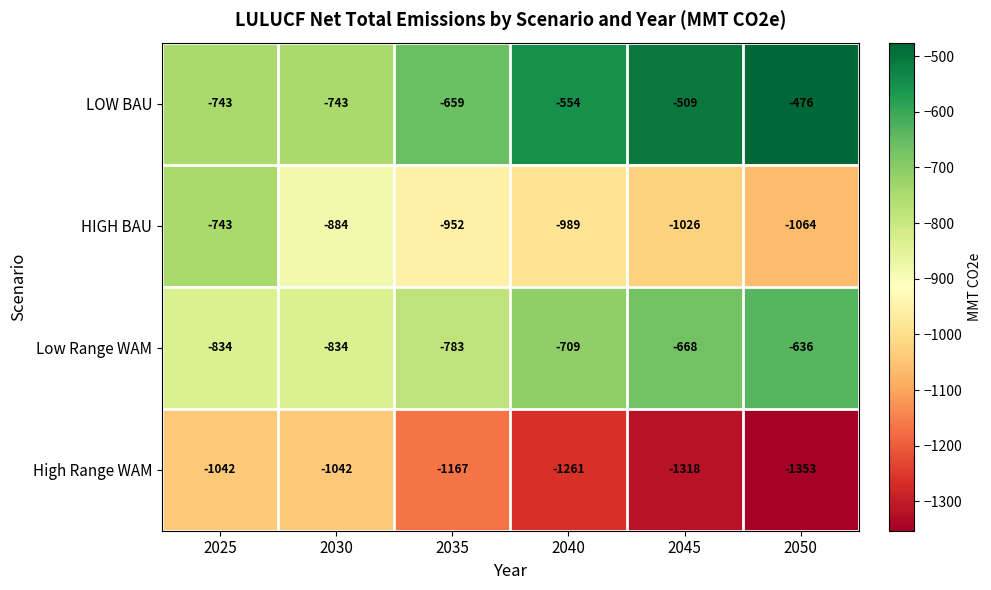

How many data points in High Range WAM are less than -1167?

3